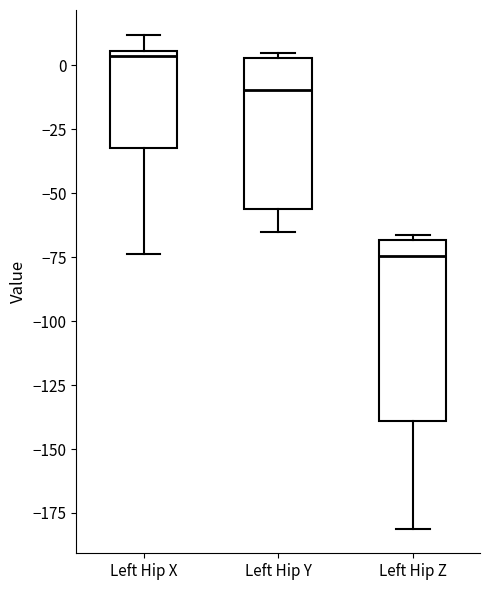

Where is the lower edge of the box for Left Hip Z on the y-axis? The values are not printed on the chart, so give them approximately, as read against the axis.

-140